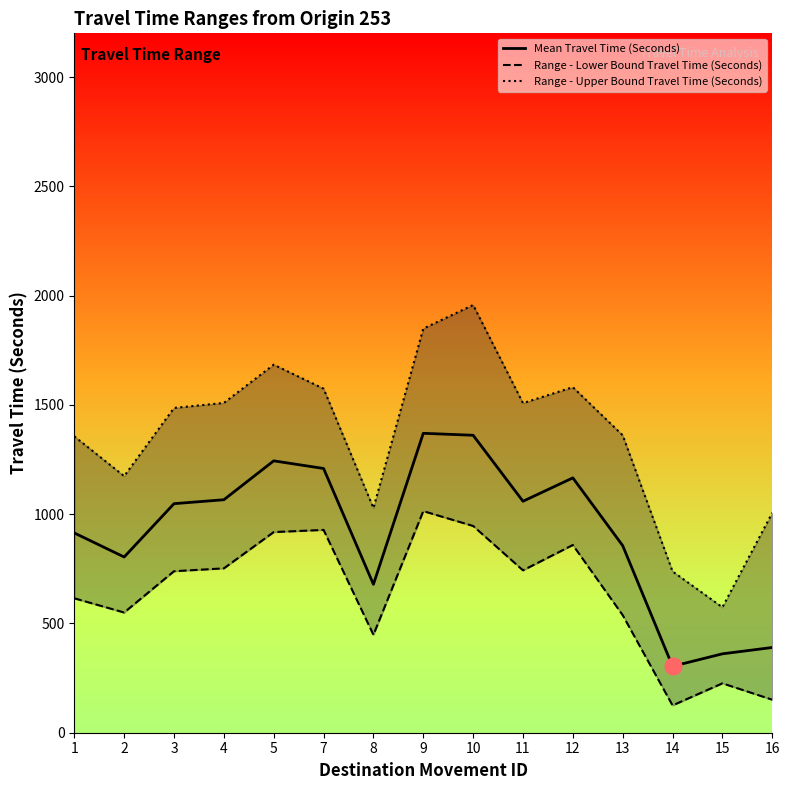

What is the difference between the maximum and minimum values in the Mean Travel Time (Seconds) series?

1066